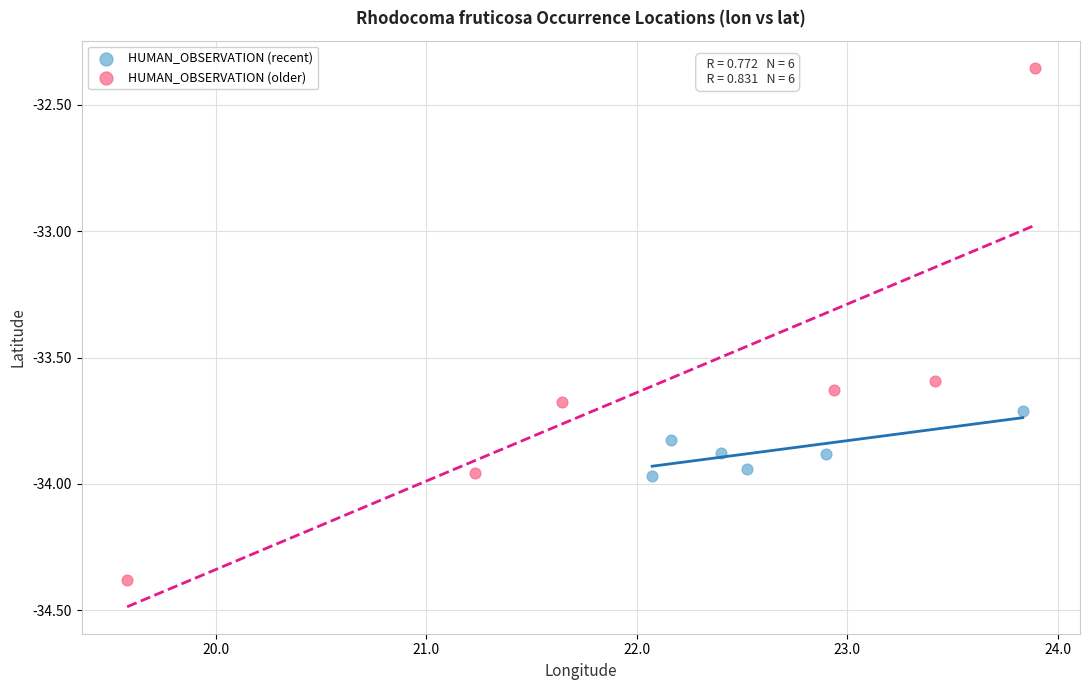

Which series reaches the minimum Y coordinate?

HUMAN_OBSERVATION (older)